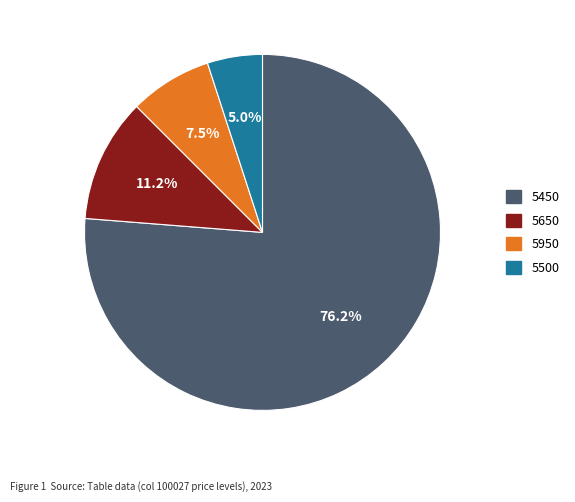

Is there a majority slice in this chart?

Yes